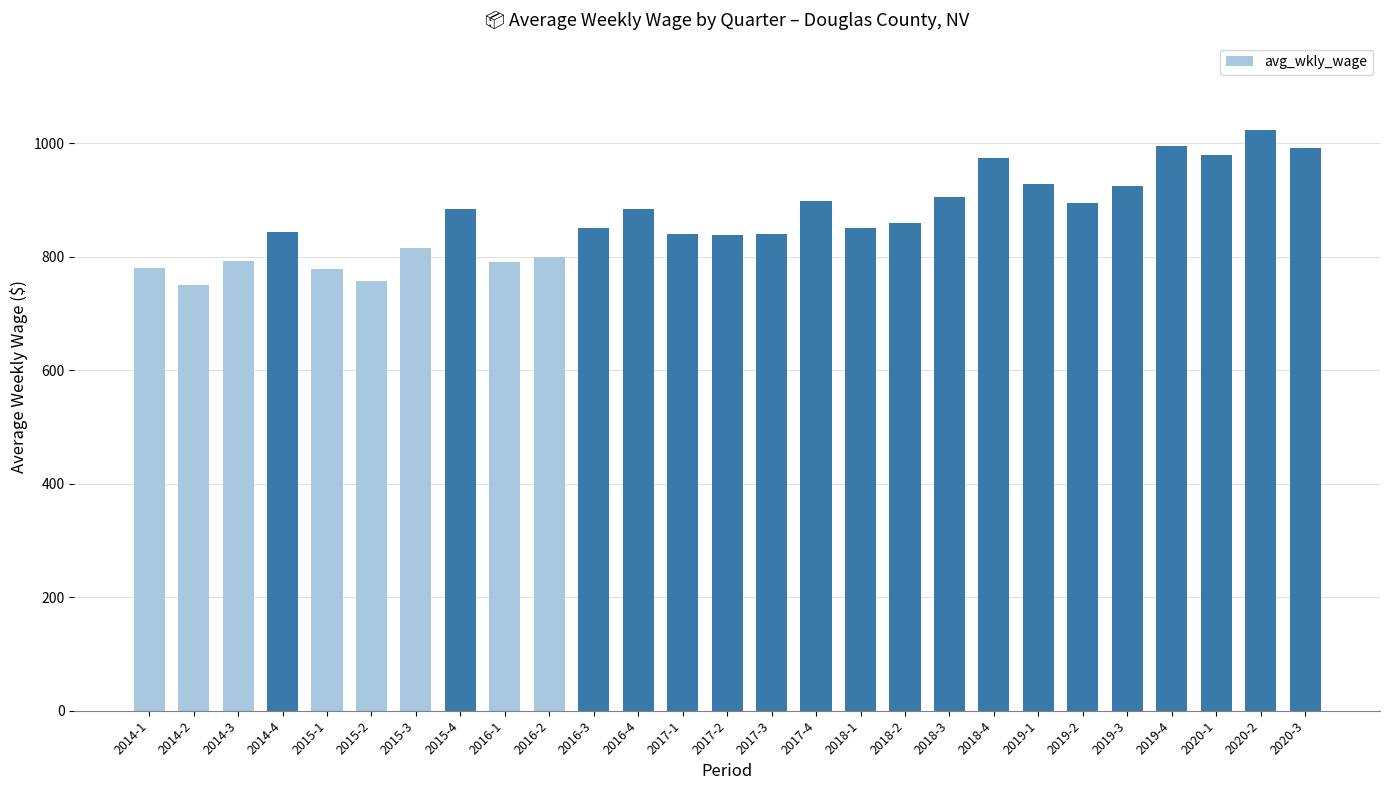

Are the bars grouped side by side (vs. stacked)?

No